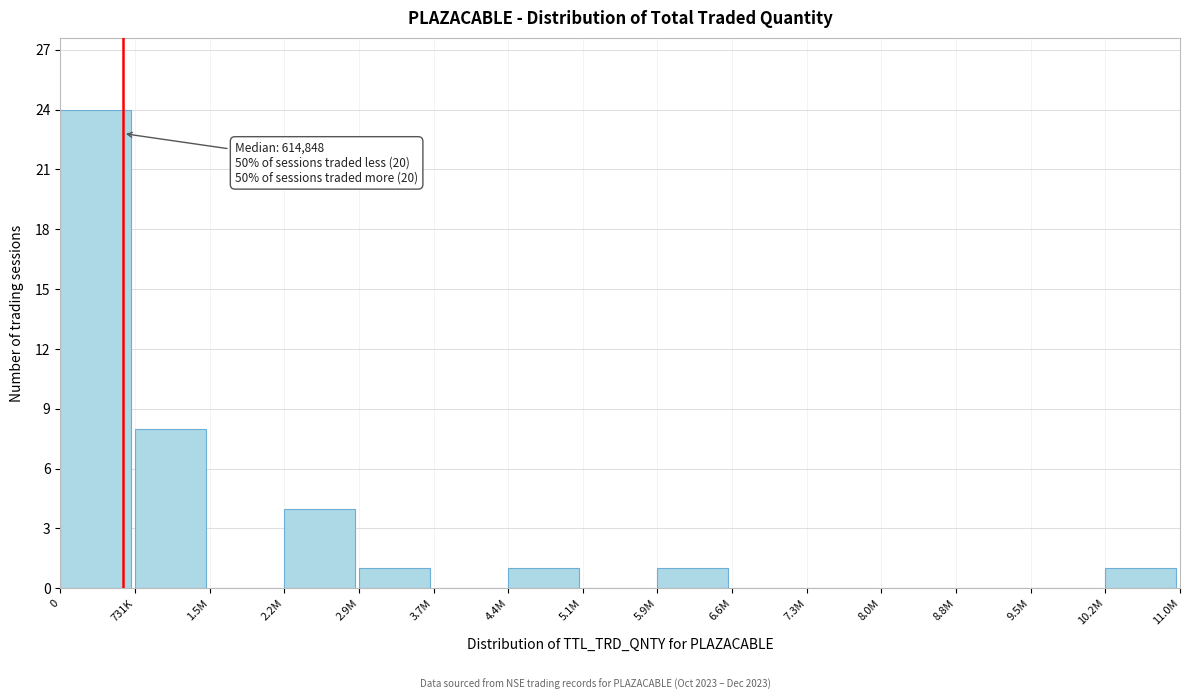

Reading left to right, list all the values displayed in this chart.

0=24	731K=8	1.5M=0	2.2M=4	2.9M=1	3.7M=0	4.4M=1	5.1M=0	5.9M=1	6.6M=0	7.3M=0	8.0M=0	8.8M=0	9.5M=0	10.2M=1